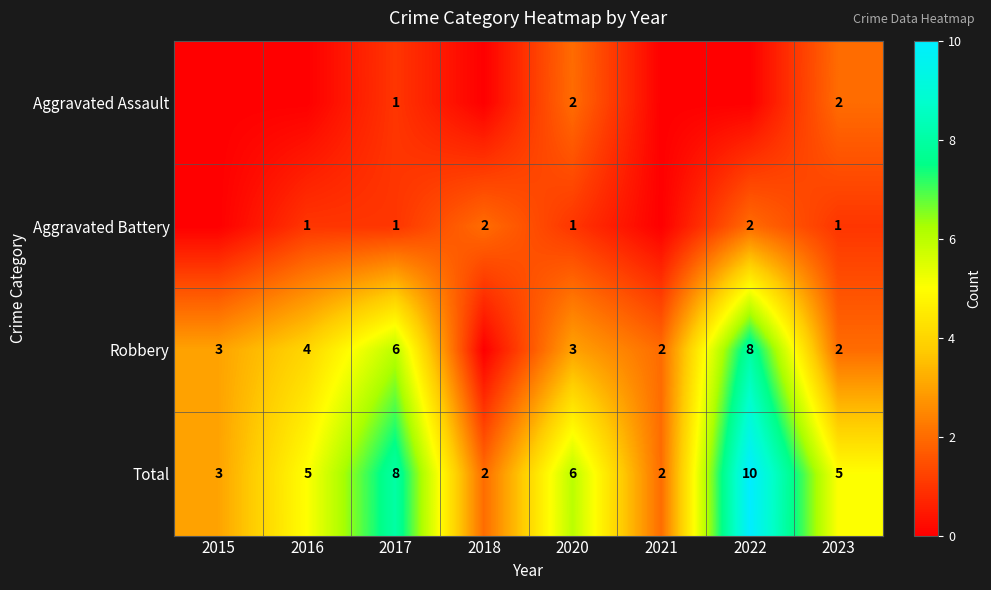

The value of Aggravated Battery at 2016 is 1. True or false?

True